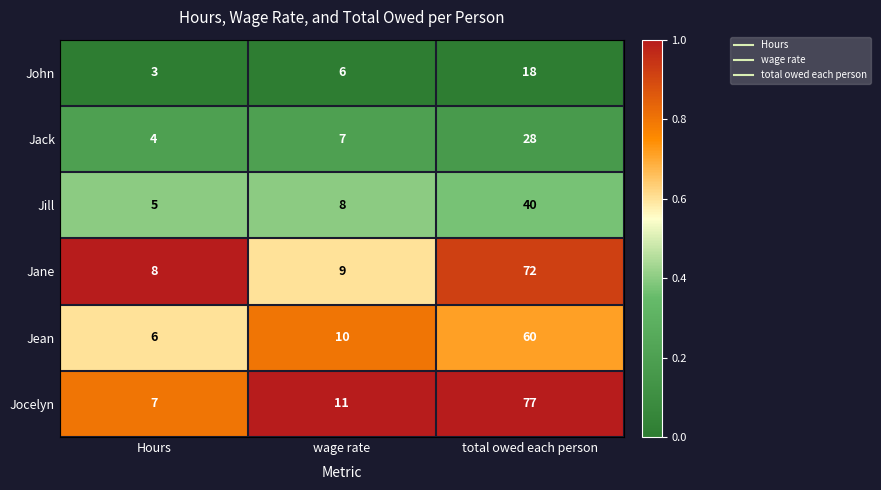

What is the spread (max minus min) of values at total owed each person?

59